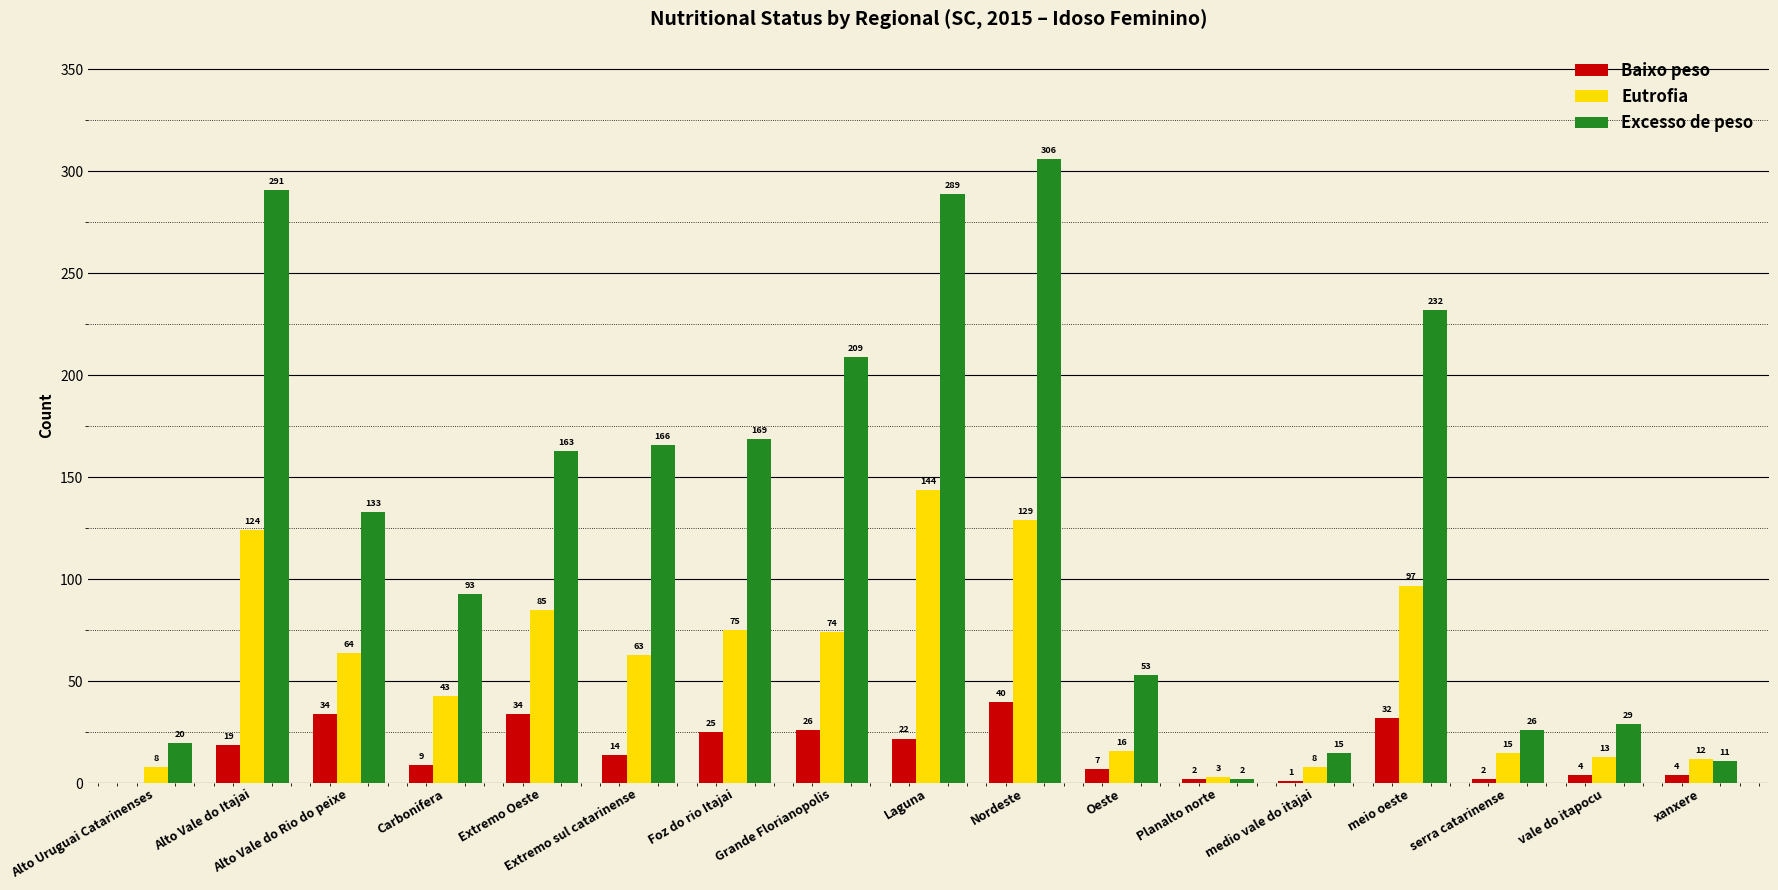

What is the sum of all Baixo peso values?

275